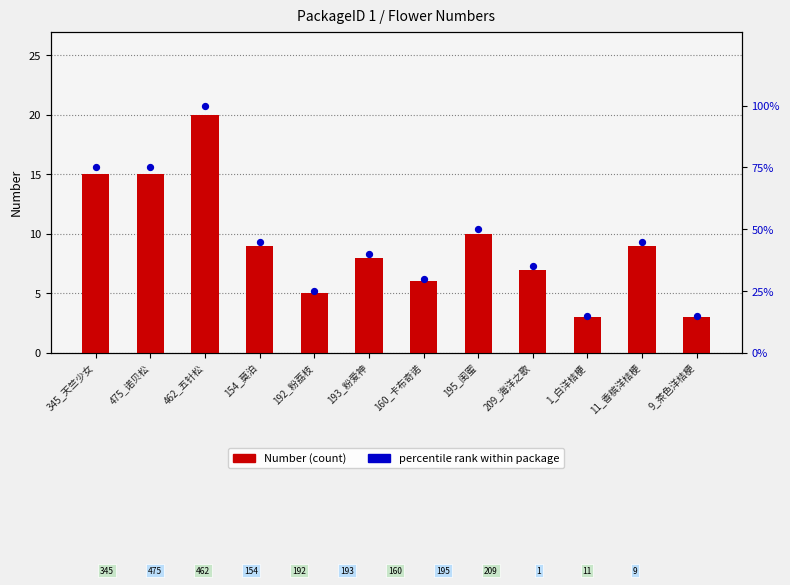

What is the total value across all series at 9_茶色洋桔梗?

18